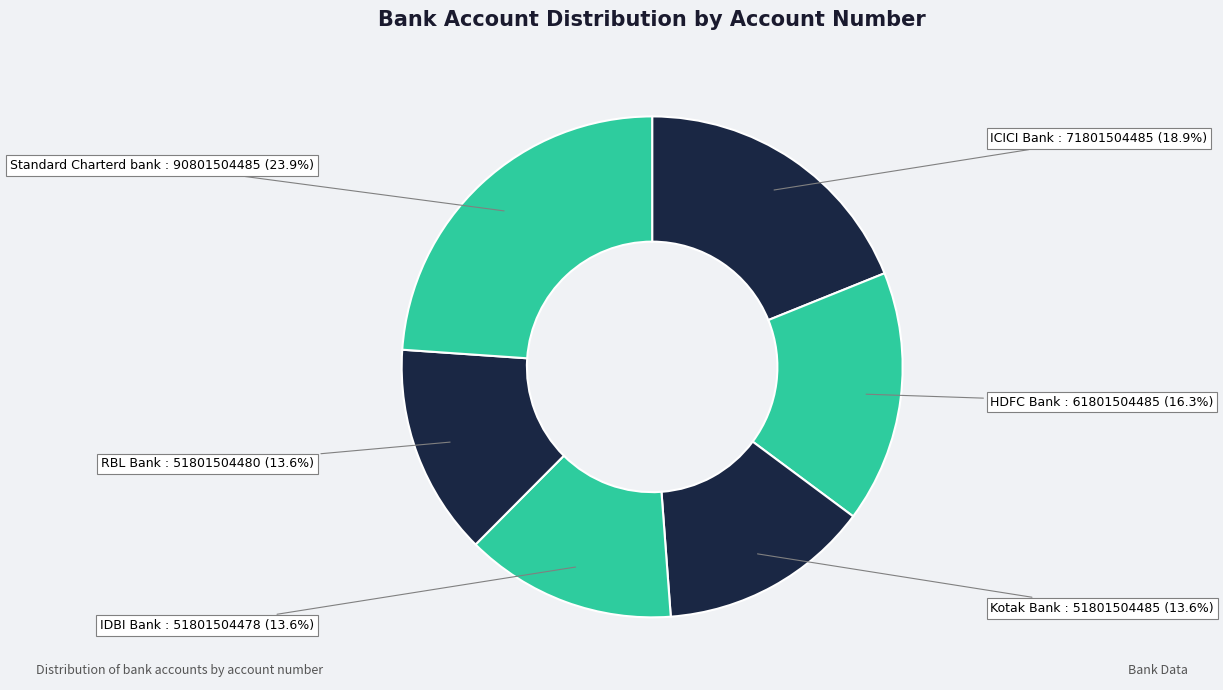

What percentage do HDFC Bank and Standard Charterd bank together represent?

40.2%